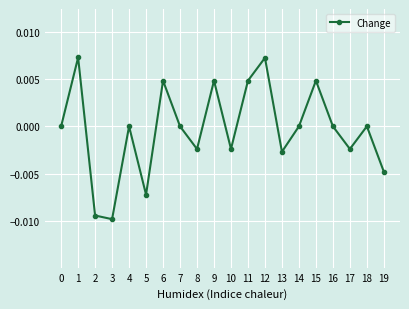

True or false: the data has more than 1 interior local peaks.

True